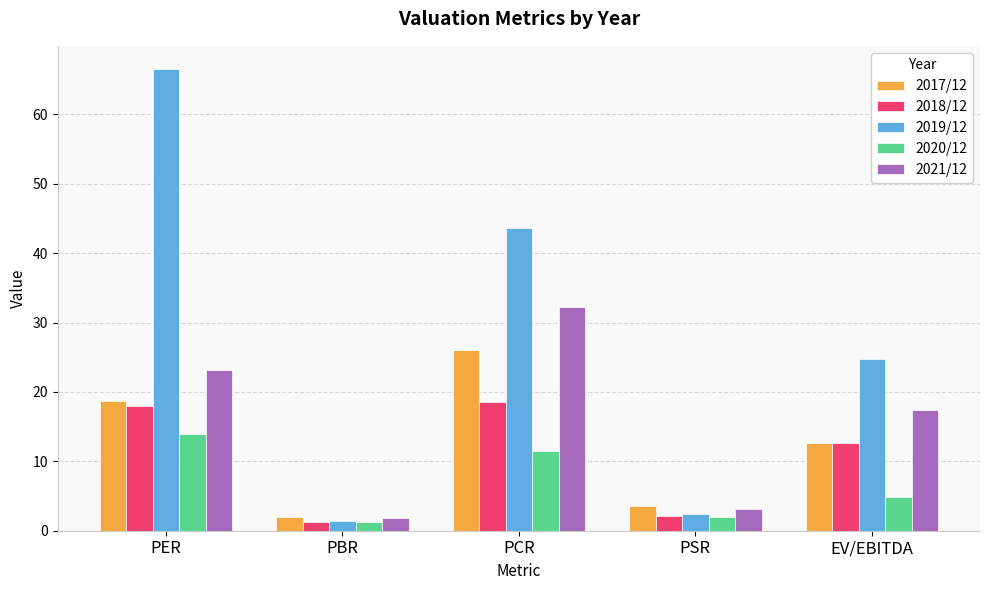

The value of 2020/12 at PCR is 11.5. True or false?

True